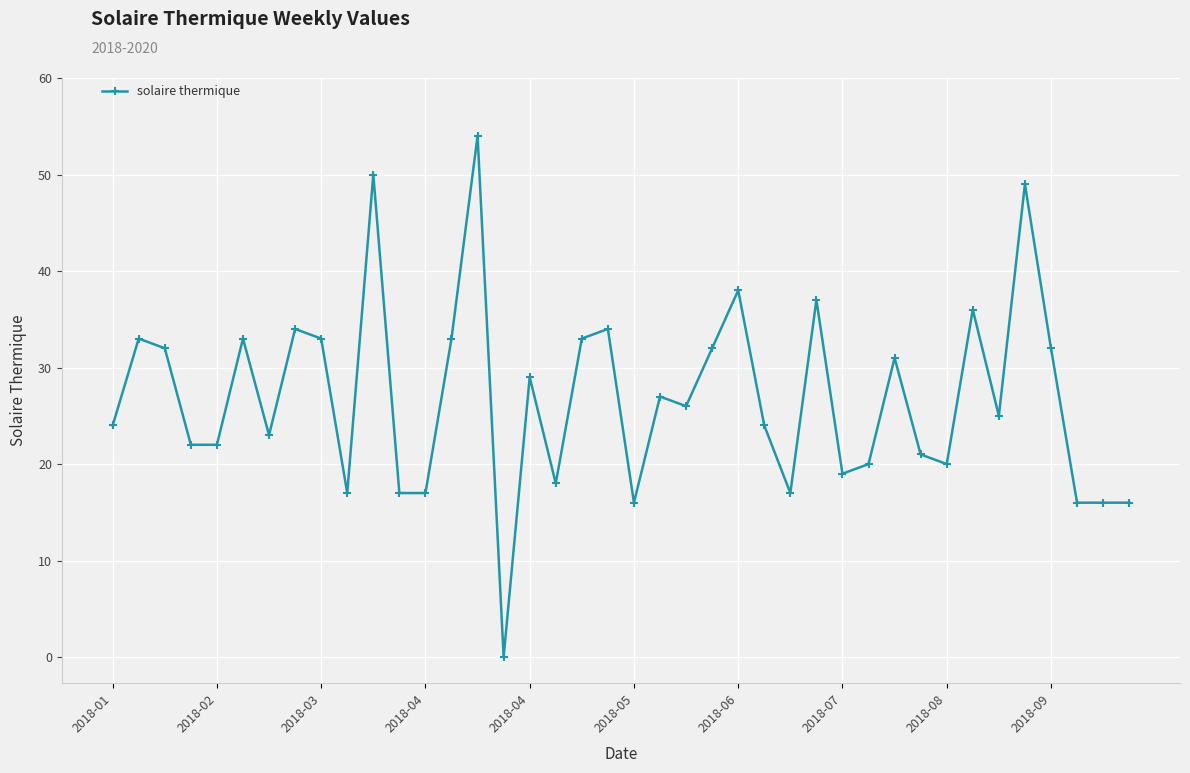

What is the difference between the maximum and minimum values?

54